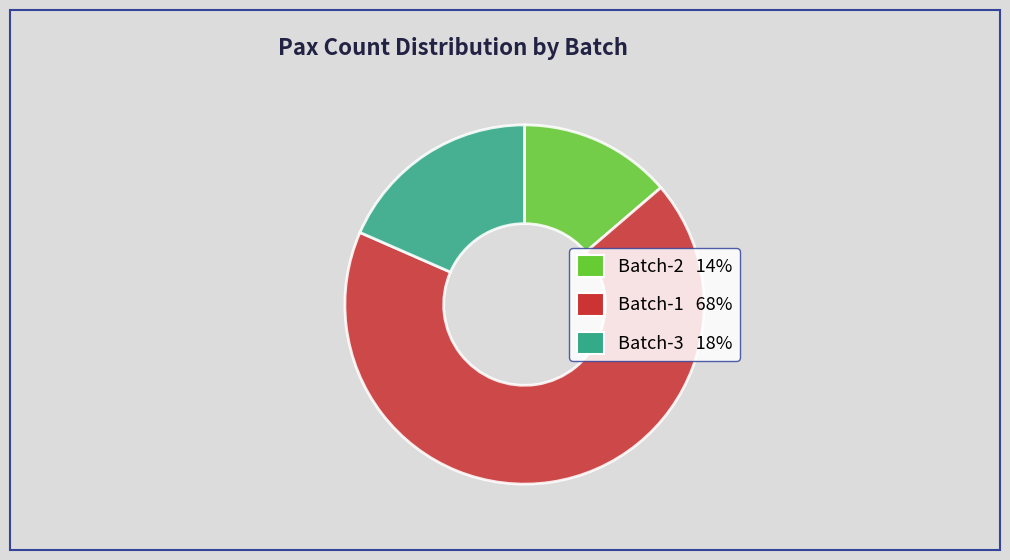

Is there a majority slice in this chart?

Yes